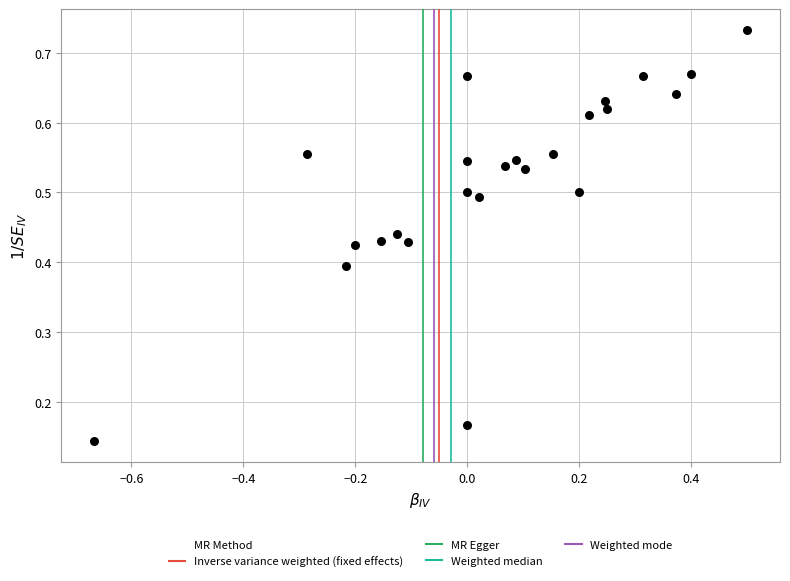

What is the range of X values (max minus min)?

1.2